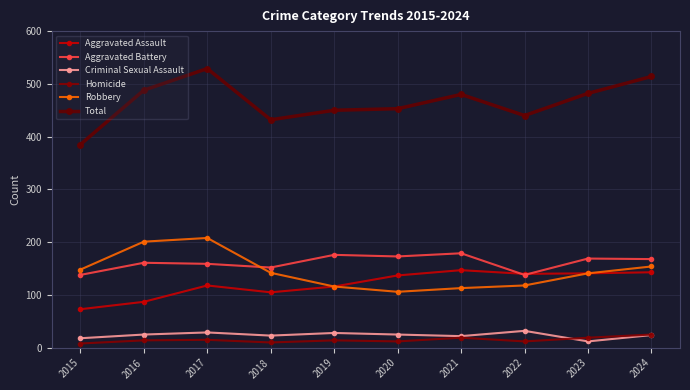

How many series are shown in this chart?

6